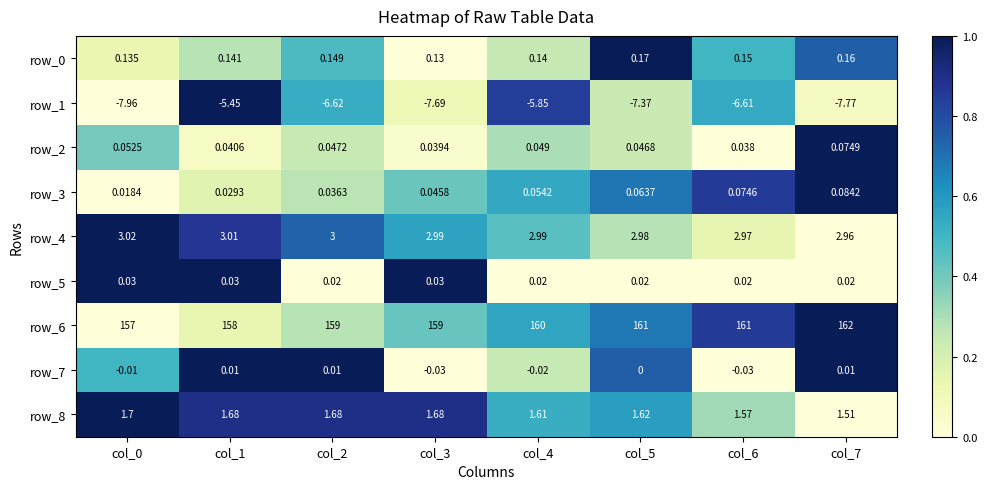

Is the value of row_0 at col_5 greater than the value of row_5 at col_0?

Yes